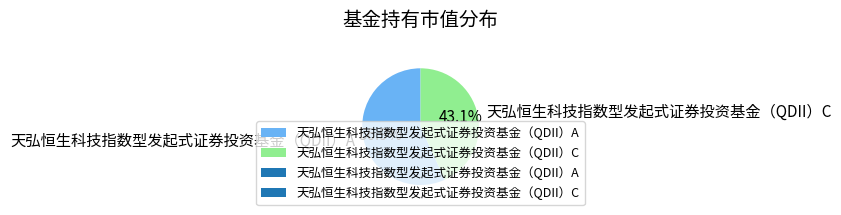

The 天弘恒生科技指数型发起式证券投资基金（QDII）C slice represents 32% of the pie. True or false?

False